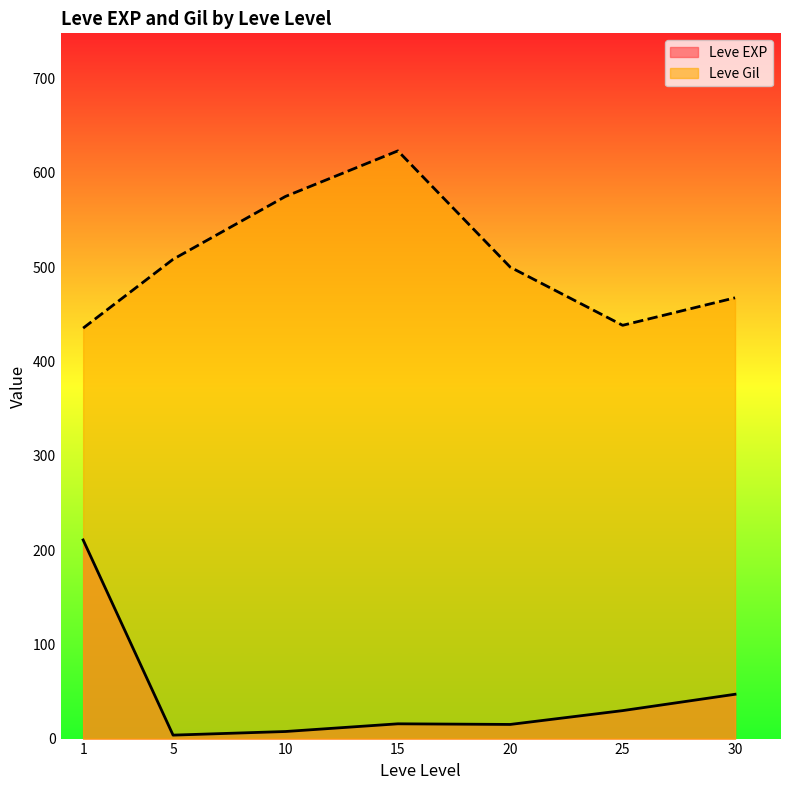

What is the difference between the maximum and second lowest values in the Leve Gil series?

185.0